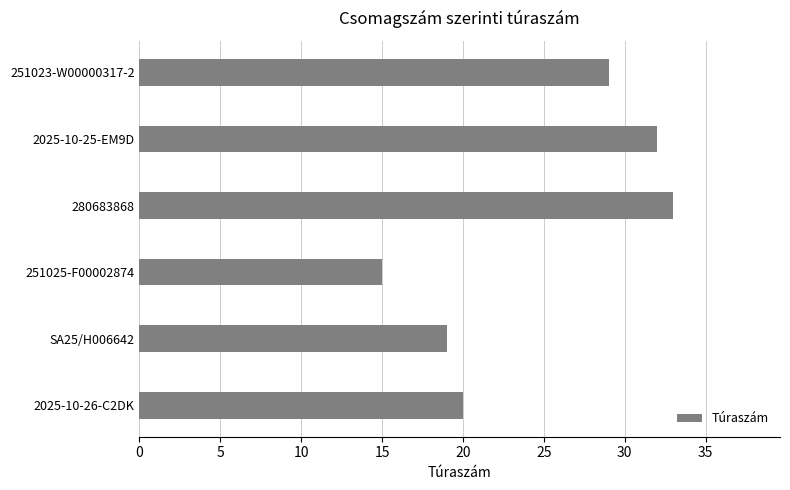

What is the greatest value displayed?

33